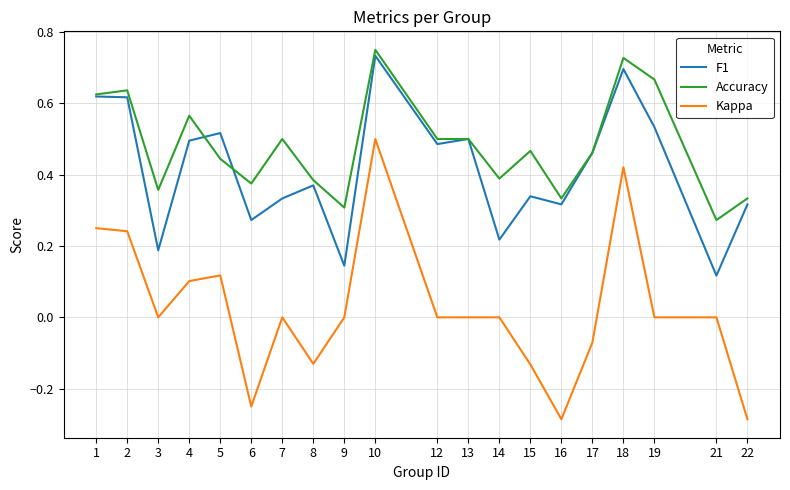

At 19, list the series in order from largest to smallest.

Accuracy, F1, Kappa